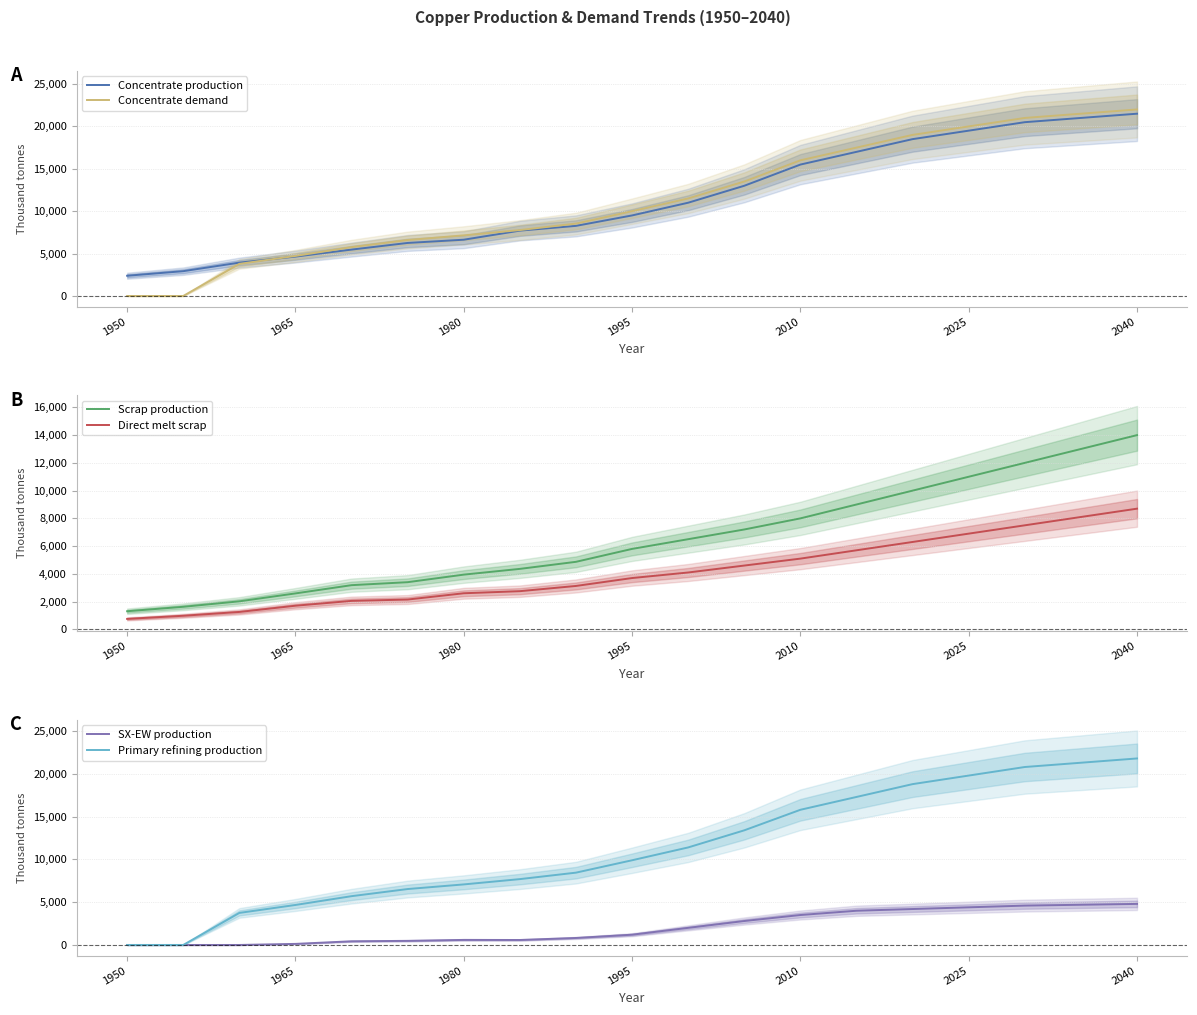

Is the value of Primary refining production at 1995 greater than the value of SX-EW production at 1950?

Yes